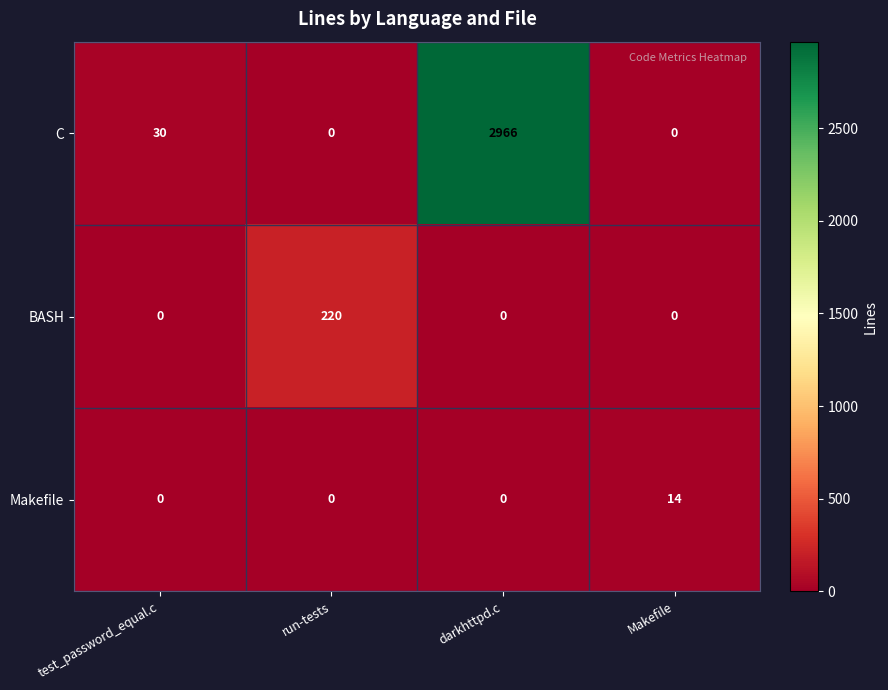

What is the total value across all series at darkhttpd.c?

2966